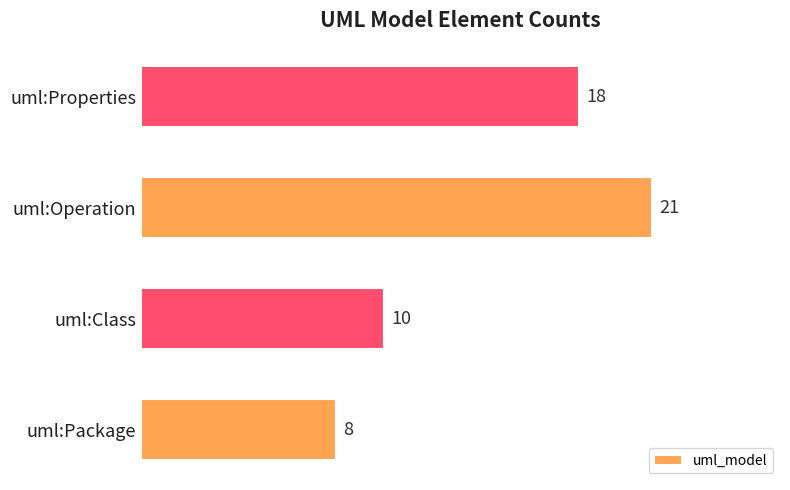

Rank the categories by value from highest to lowest.

uml:Operation, uml:Properties, uml:Class, uml:Package